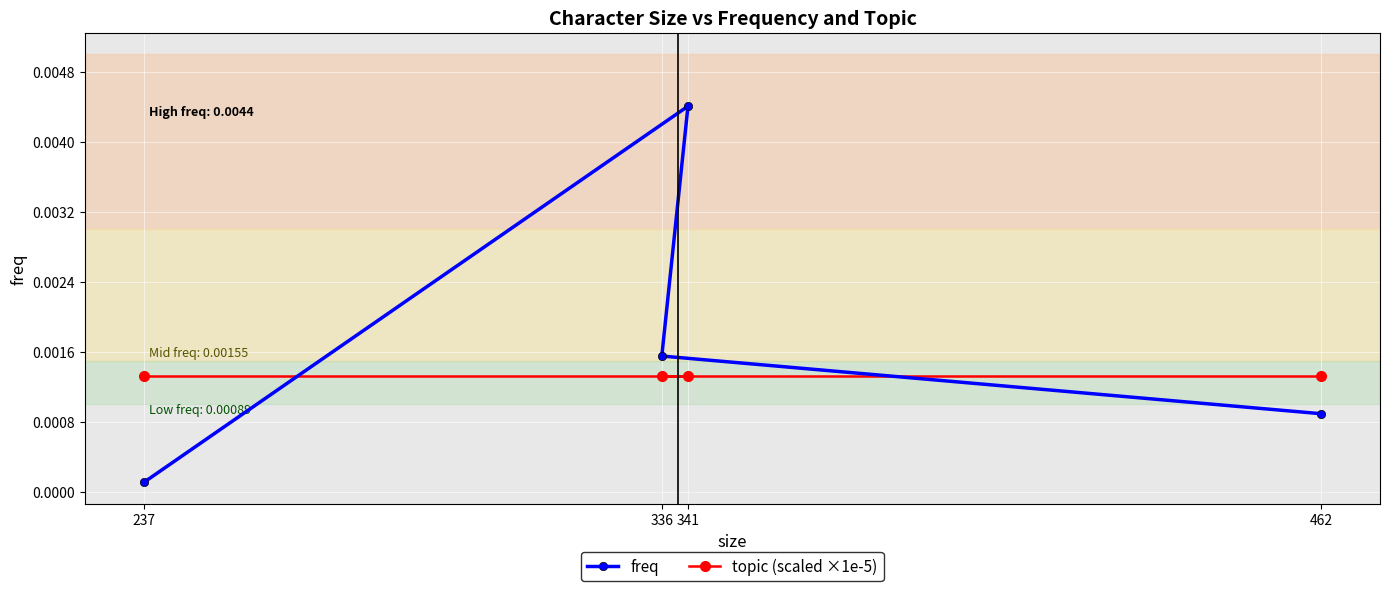

At 237, list the series in order from smallest to largest.

freq, topic (scaled ×1e-5)